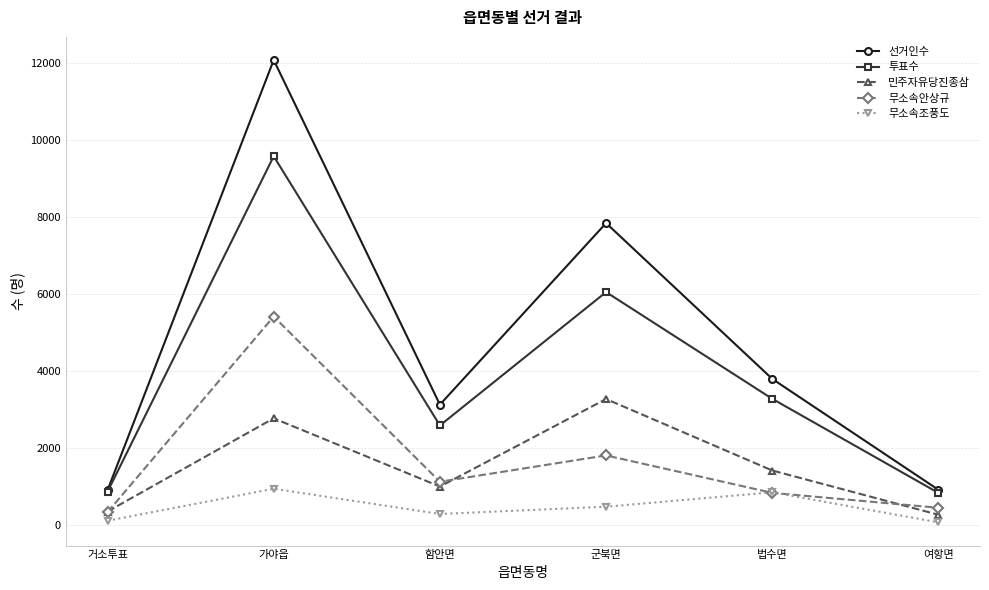

What are all the series names shown in the legend?

선거인수, 투표수, 민주자유당진종삼, 무소속안상규, 무소속조풍도